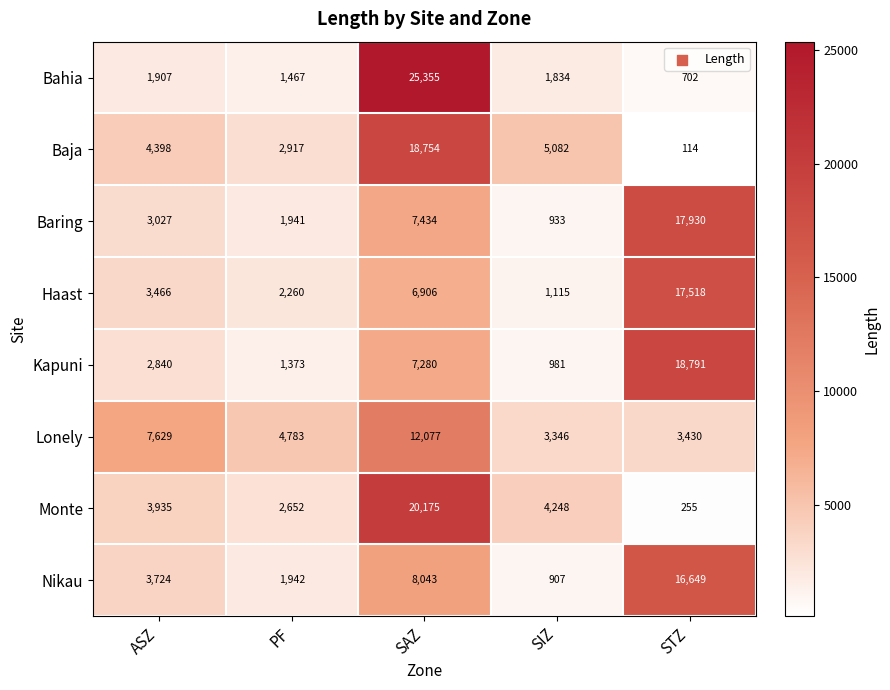

What is the total value across all series at SIZ?

18446